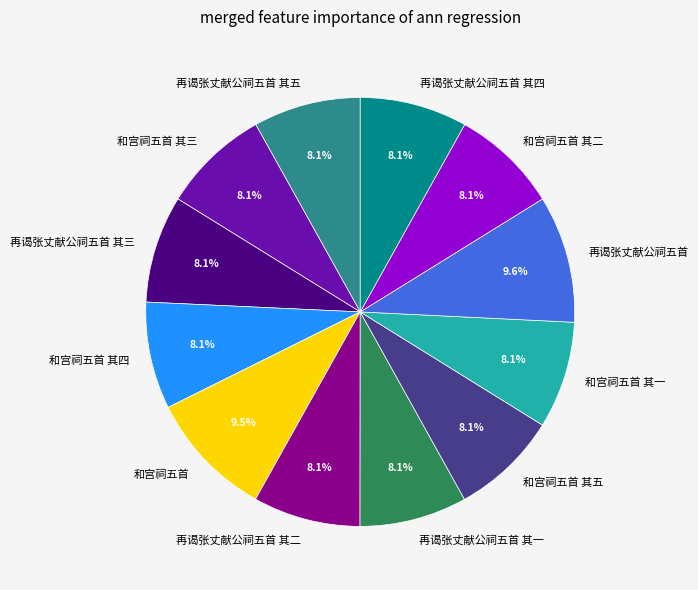

Approximately how many times larger is the value at 再谒张丈献公祠五首 其二 compared to 和宫祠五首 其五?

1.0